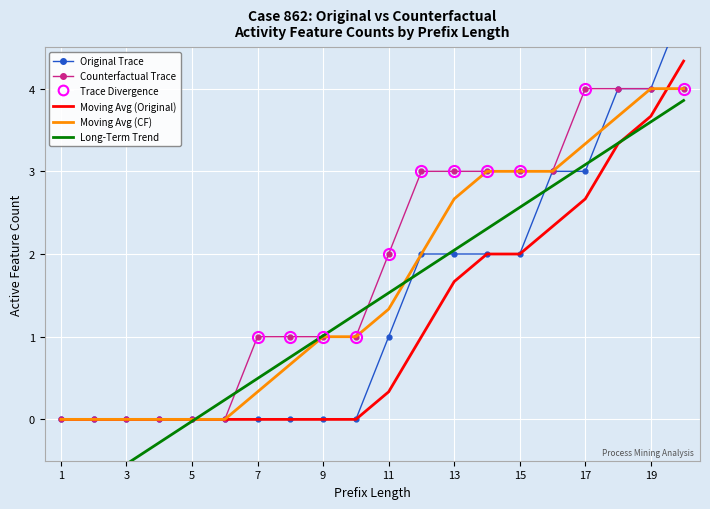

Rank the series by their maximum value, from highest to lowest.

Original Trace, Moving Avg (Original), Counterfactual Trace, Moving Avg (Counterfactual), Trend (Original)